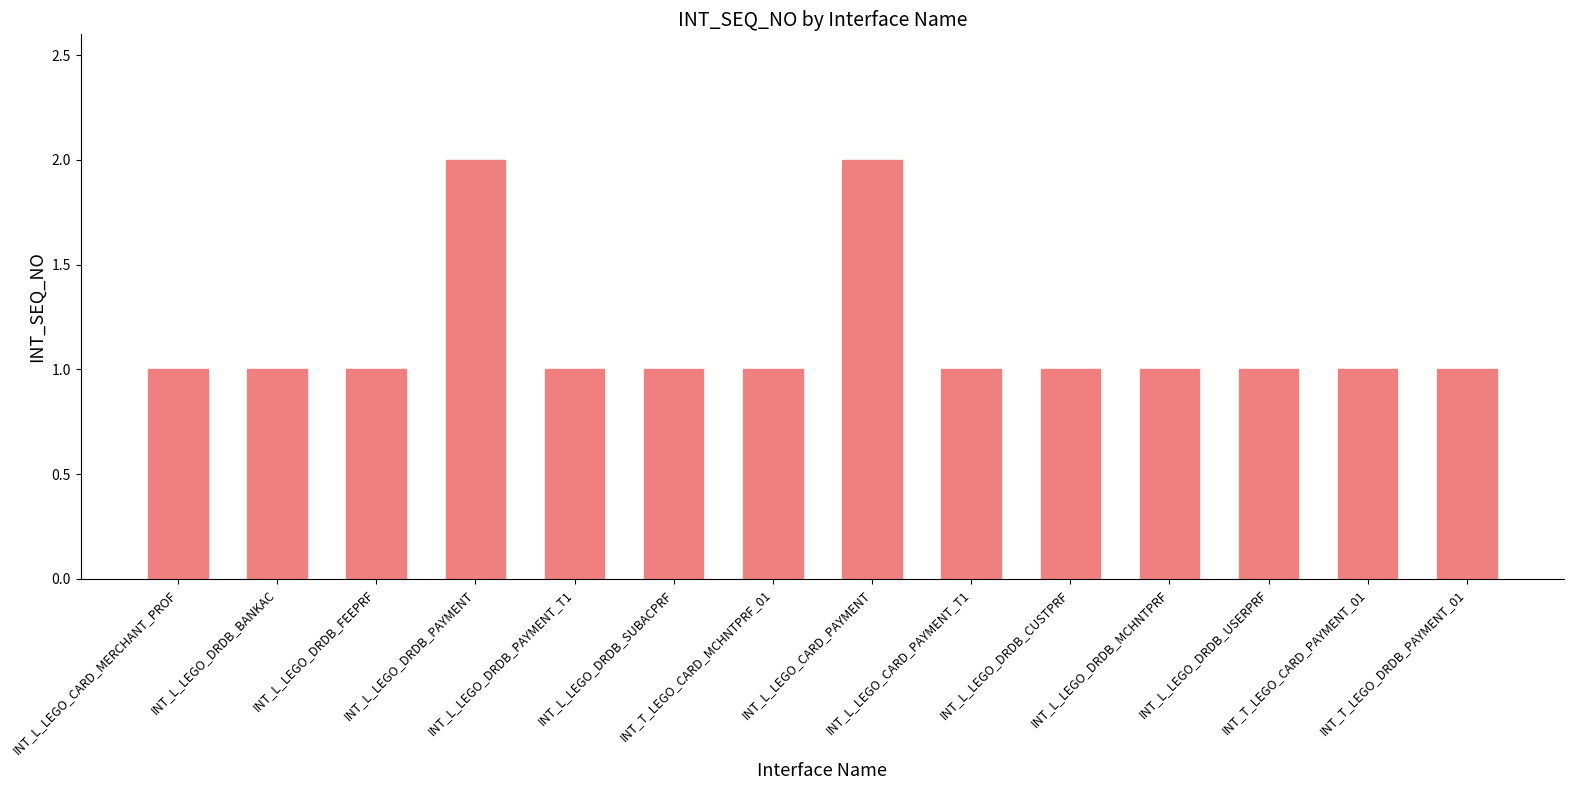

What is the value of the 3rd bar from the left?

1